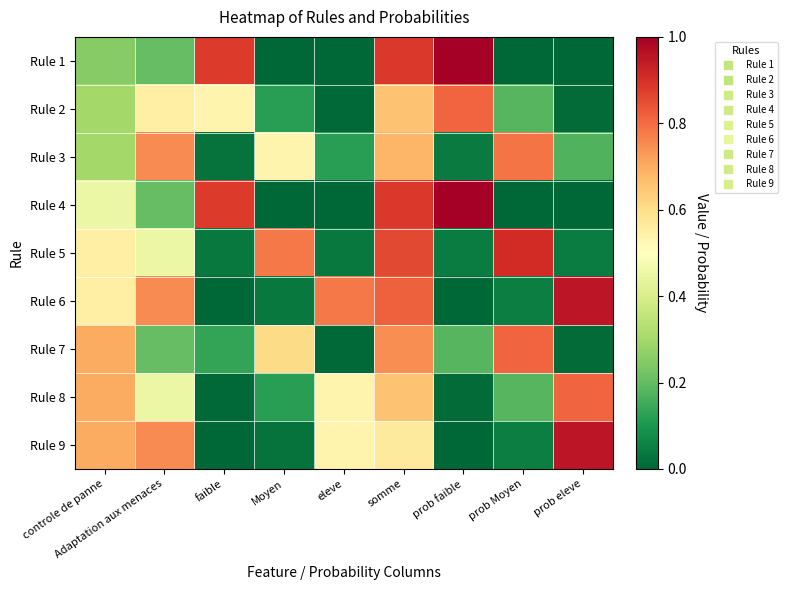

Reading right to left, transcribe all the data shown in this chart.

Rule 1: prob eleve=0.0	prob Moyen=0.0	prob faible=1.0	somme=0.9	eleve=0.0	Moyen=0.0	faible=0.9	Adaptation aux menaces=0.2	controle de panne=0.2
Rule 2: prob eleve=0.0	prob Moyen=0.2	prob faible=0.8	somme=0.7	eleve=0.0	Moyen=0.1	faible=0.5	Adaptation aux menaces=0.6	controle de panne=0.3
Rule 3: prob eleve=0.2	prob Moyen=0.8	prob faible=0.0	somme=0.7	eleve=0.1	Moyen=0.5	faible=0.0	Adaptation aux menaces=0.8	controle de panne=0.3
Rule 4: prob eleve=0.0	prob Moyen=0.0	prob faible=1.0	somme=0.9	eleve=0.0	Moyen=0.0	faible=0.9	Adaptation aux menaces=0.2	controle de panne=0.5
Rule 5: prob eleve=0.0	prob Moyen=0.9	prob faible=0.0	somme=0.9	eleve=0.0	Moyen=0.8	faible=0.0	Adaptation aux menaces=0.5	controle de panne=0.6
Rule 6: prob eleve=1.0	prob Moyen=0.0	prob faible=0.0	somme=0.8	eleve=0.8	Moyen=0.0	faible=0.0	Adaptation aux menaces=0.8	controle de panne=0.6
Rule 7: prob eleve=0.0	prob Moyen=0.8	prob faible=0.2	somme=0.7	eleve=0.0	Moyen=0.6	faible=0.1	Adaptation aux menaces=0.2	controle de panne=0.7
Rule 8: prob eleve=0.8	prob Moyen=0.2	prob faible=0.0	somme=0.7	eleve=0.5	Moyen=0.1	faible=0.0	Adaptation aux menaces=0.5	controle de panne=0.7
Rule 9: prob eleve=1.0	prob Moyen=0.0	prob faible=0.0	somme=0.6	eleve=0.5	Moyen=0.0	faible=0.0	Adaptation aux menaces=0.8	controle de panne=0.7